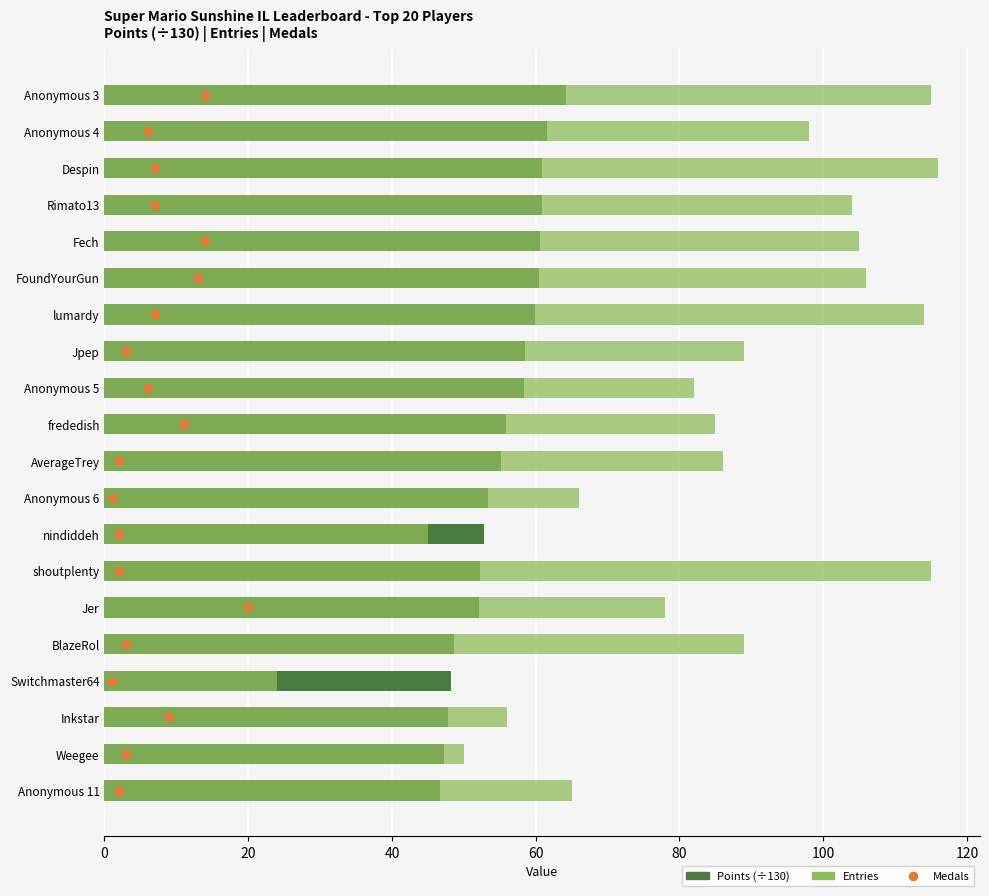

Is the value of Medals at 120 greater than the value of Entries at 120?

No